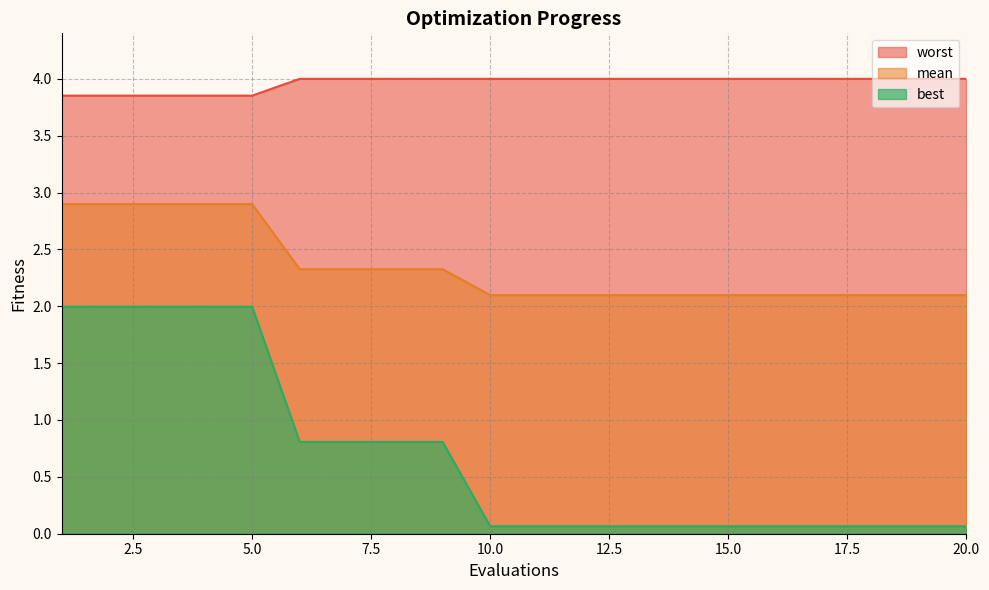

What is the value of the best point at the 12th from the left?

0.1